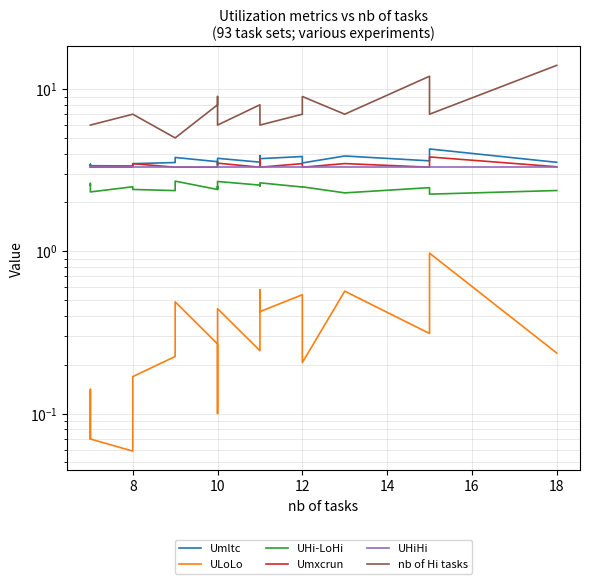

What is the value of the ULoLo point at the 12th from the left?

0.2